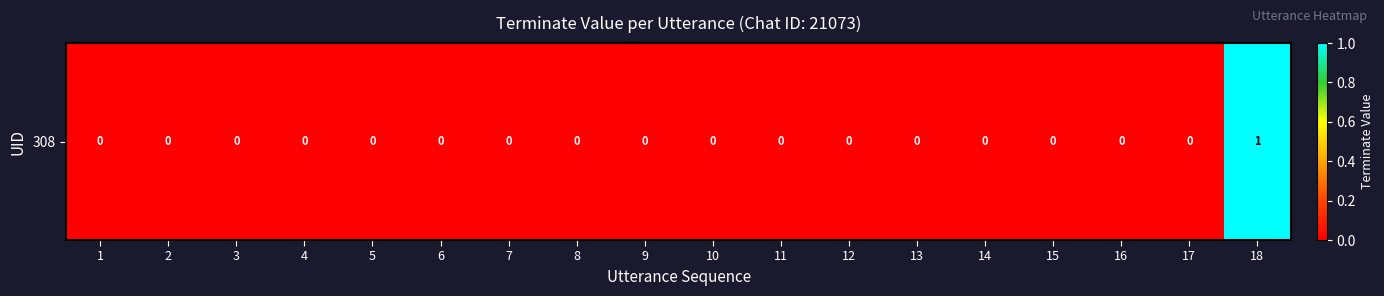

Is it true that the value at 6 is 0?

True